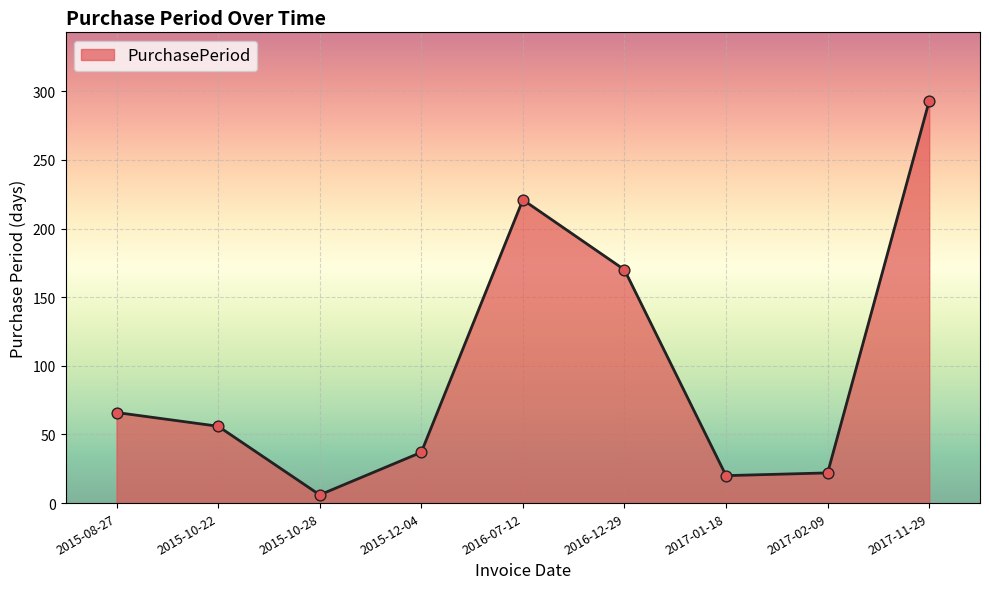

What is the ratio of the value at 2016-07-12 to the value at 2015-10-22?

3.9